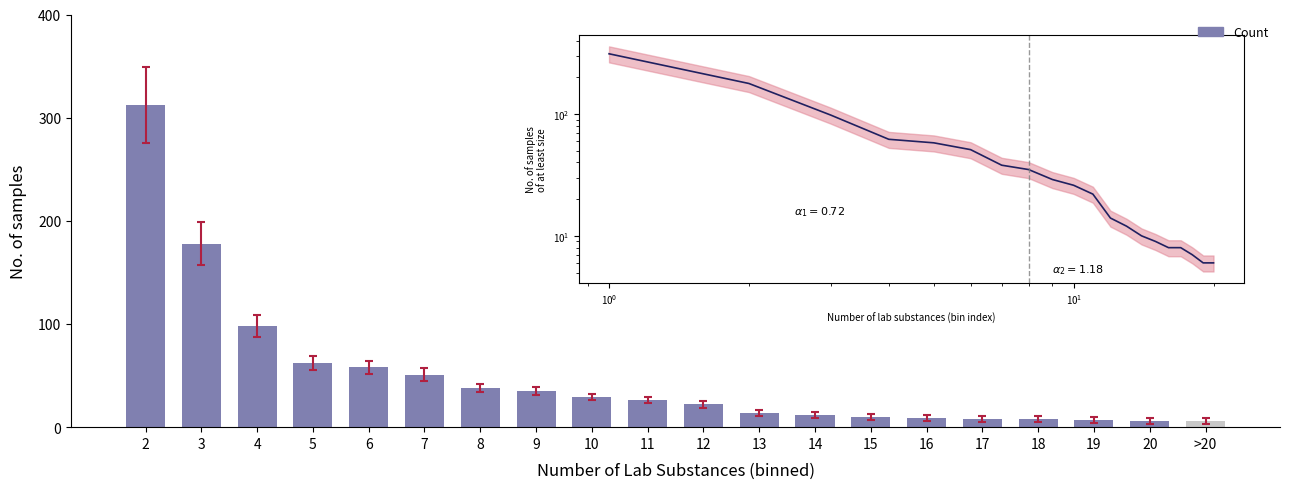

What is the label of the 4th bar from the left?

5